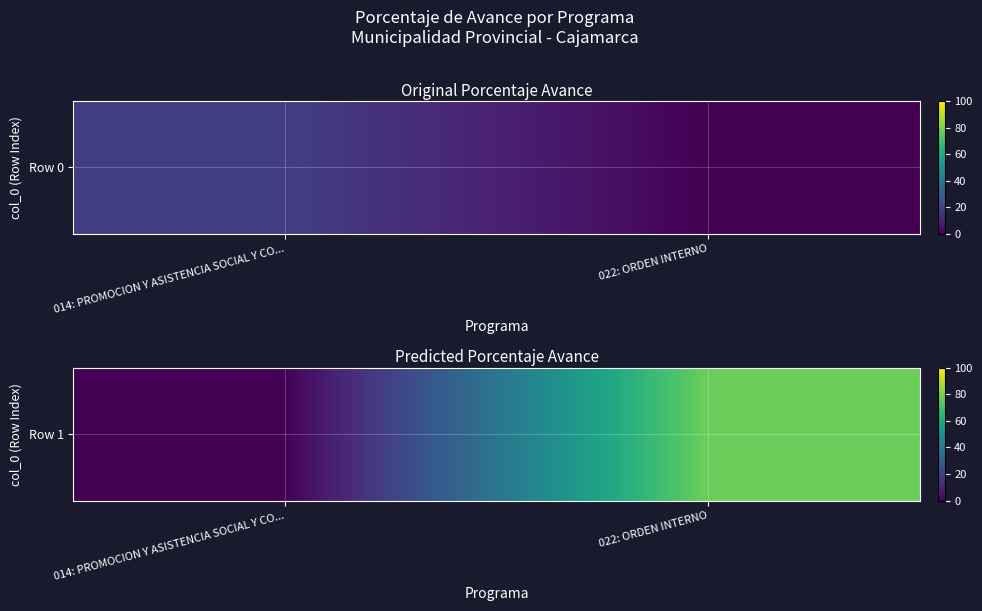

The value at 022: ORDEN INTERNO is 47.7. True or false?

False